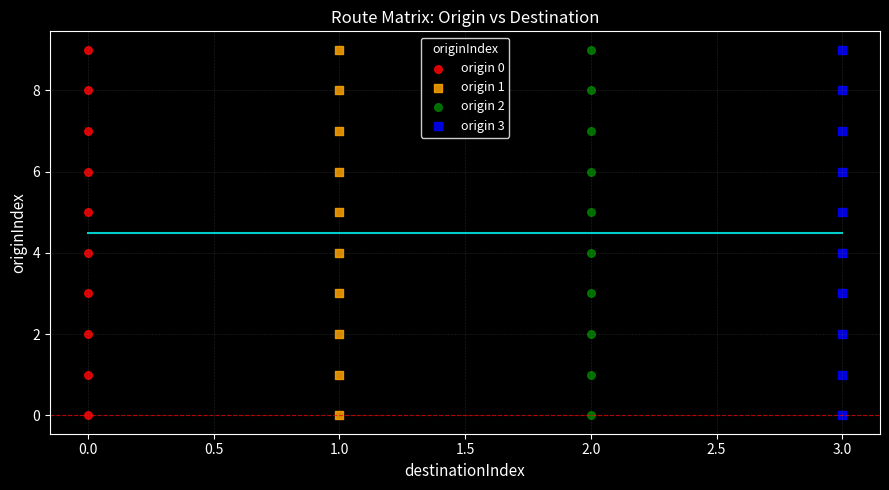

What are all the series names shown in the legend?

origin 0, origin 1, origin 2, origin 3